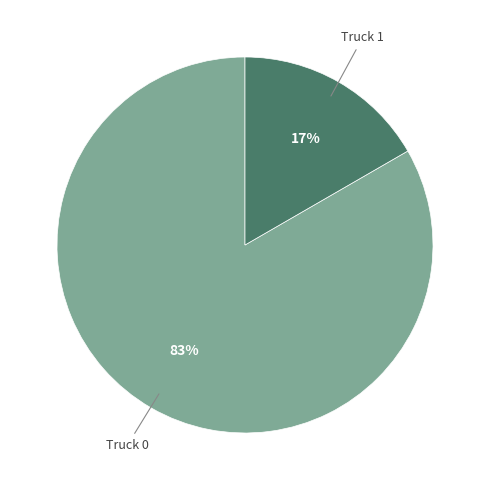

To the nearest percent, what is the average slice percentage?

50%